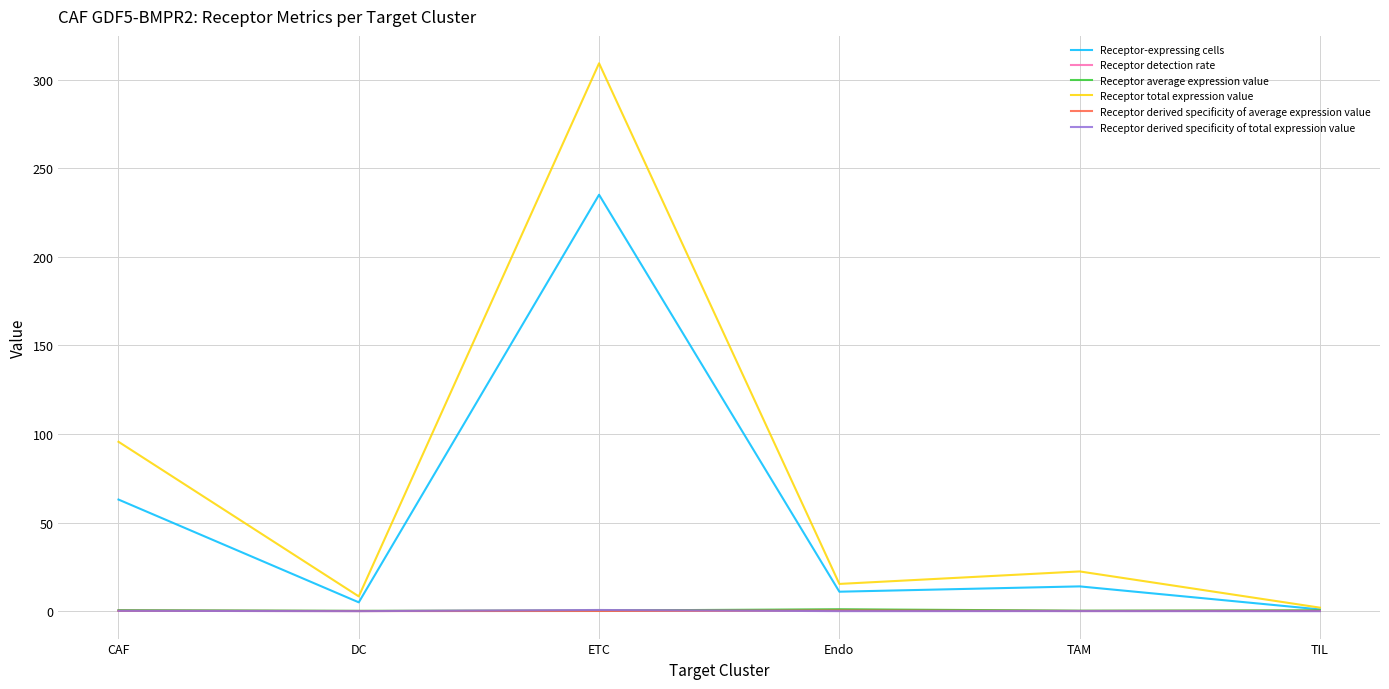

Count the number of categories in the chart.

6